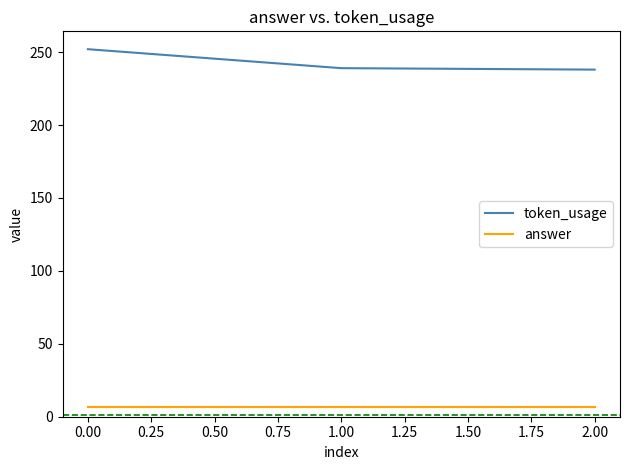

Is it true that answer equals 7 at 0.00?

True